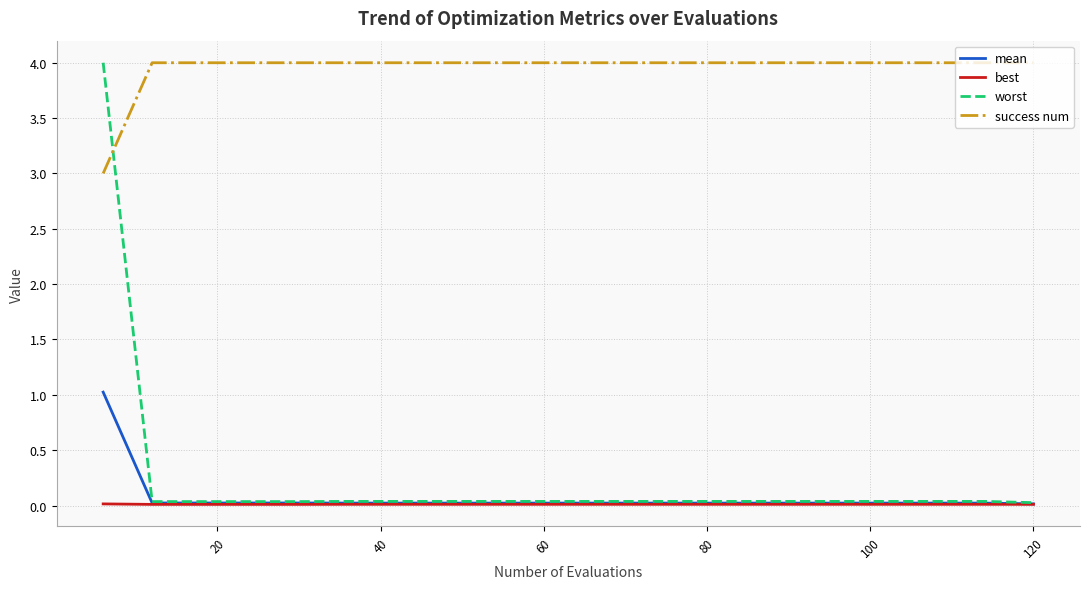

Does the chart have visible grid lines?

Yes